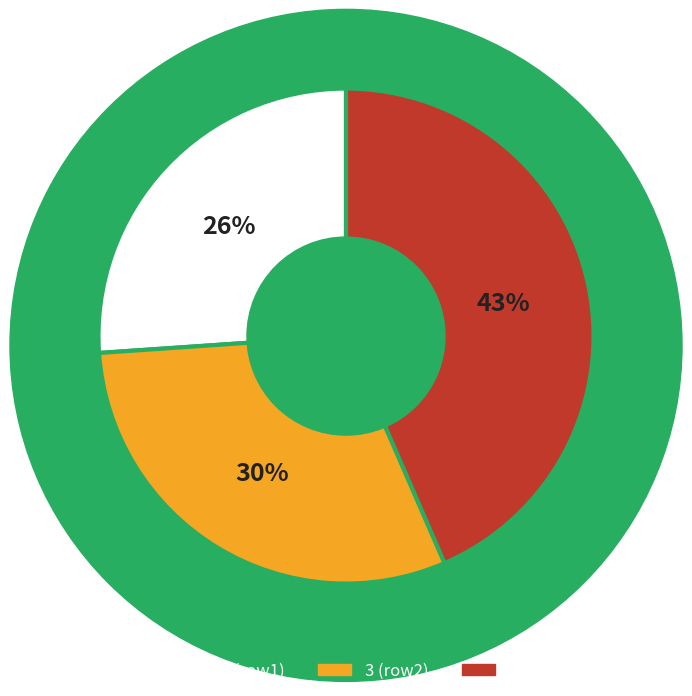

To the nearest percent, what is the average slice percentage?

33%